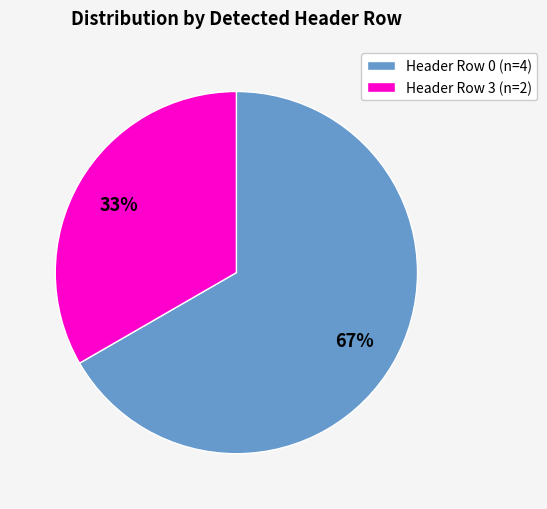

Is the sum of Header Row 3 (n=2) and Header Row 0 (n=4) greater than half?

Yes